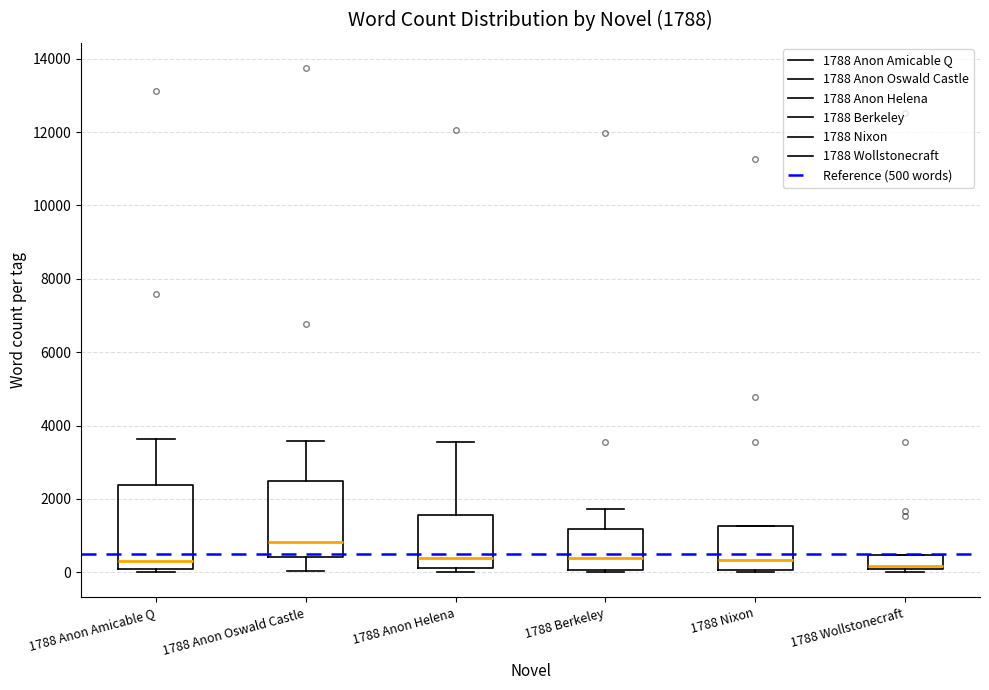

Which box is the tallest, from its lower edge to its upper edge?

1788 Anon Amicable Q